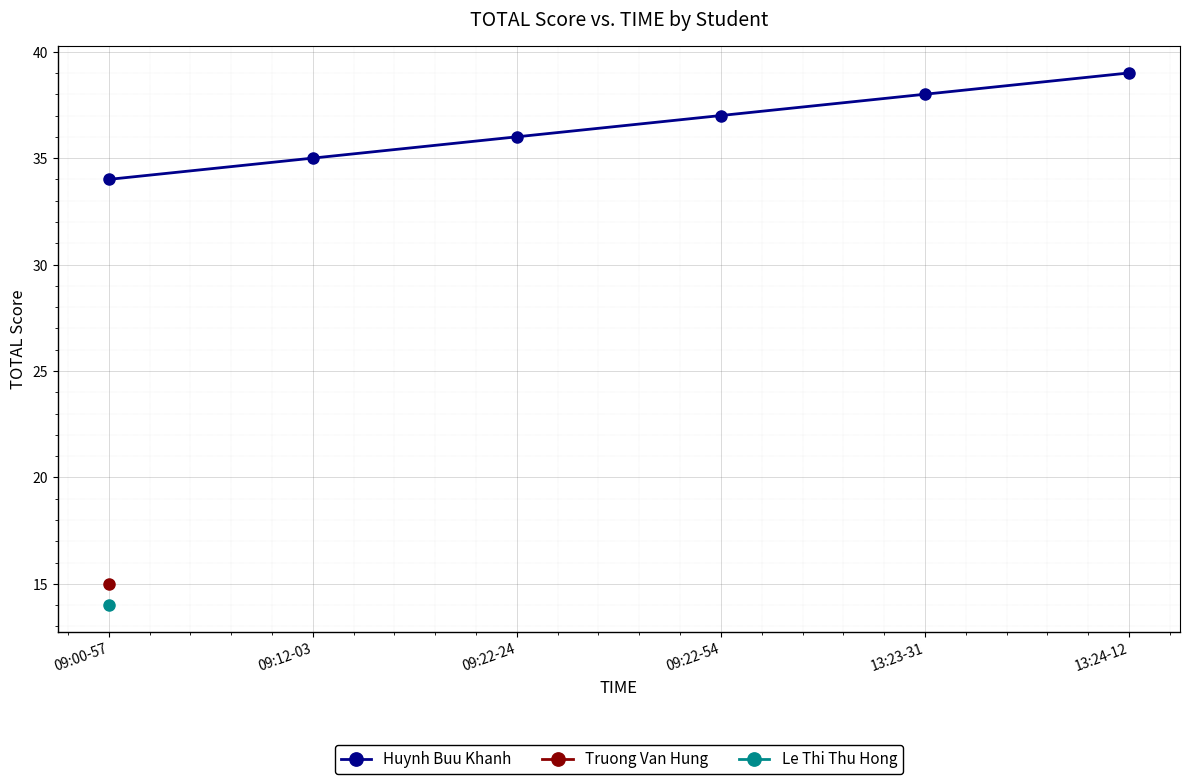

Reading left to right, extract all data points from this chart.

34	35	36	37	38	39